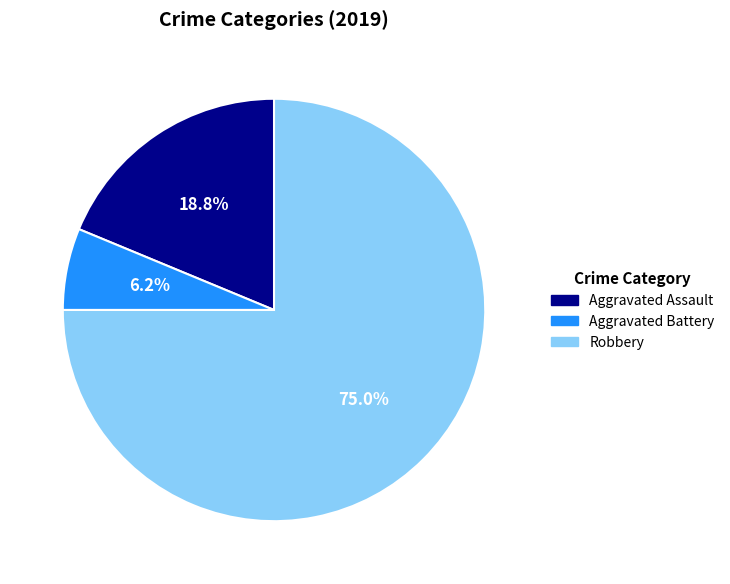

What is the smallest slice in the pie chart?

Aggravated Battery